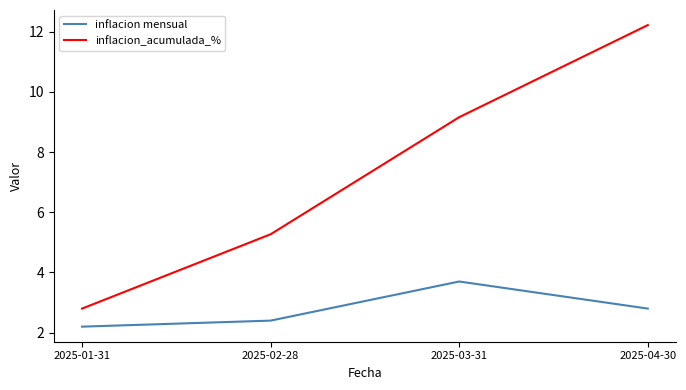

True or false: inflacion_acumulada_% and inflacion mensual intersect in this chart.

False